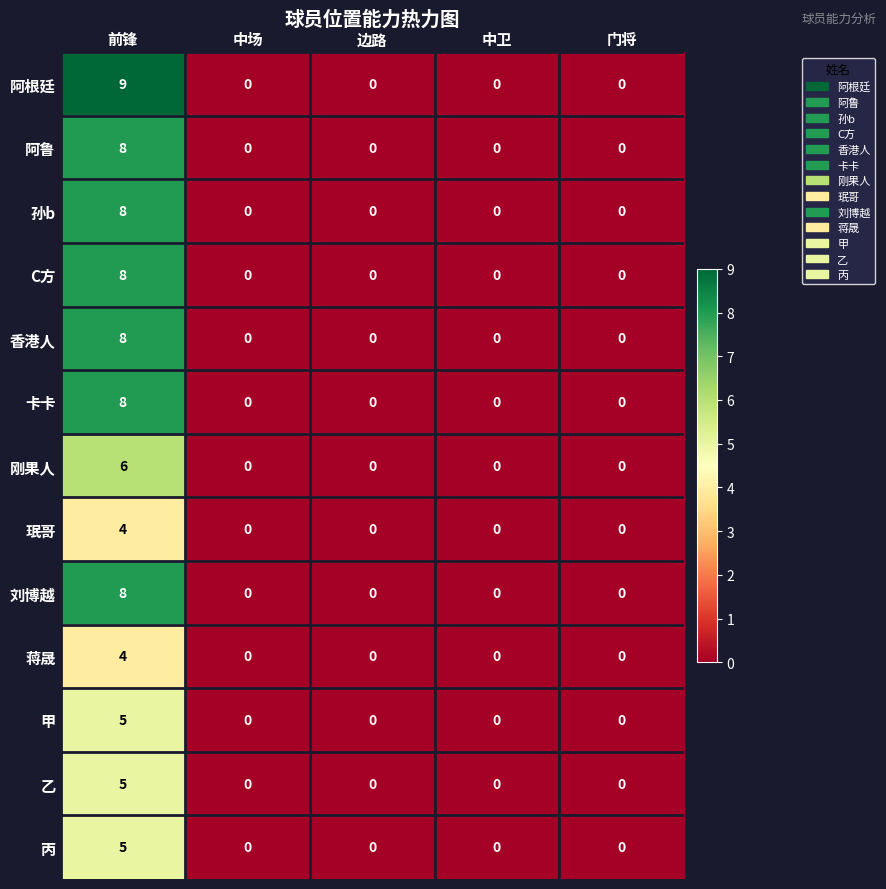

What is the sum of all 蒋晟 values?

4